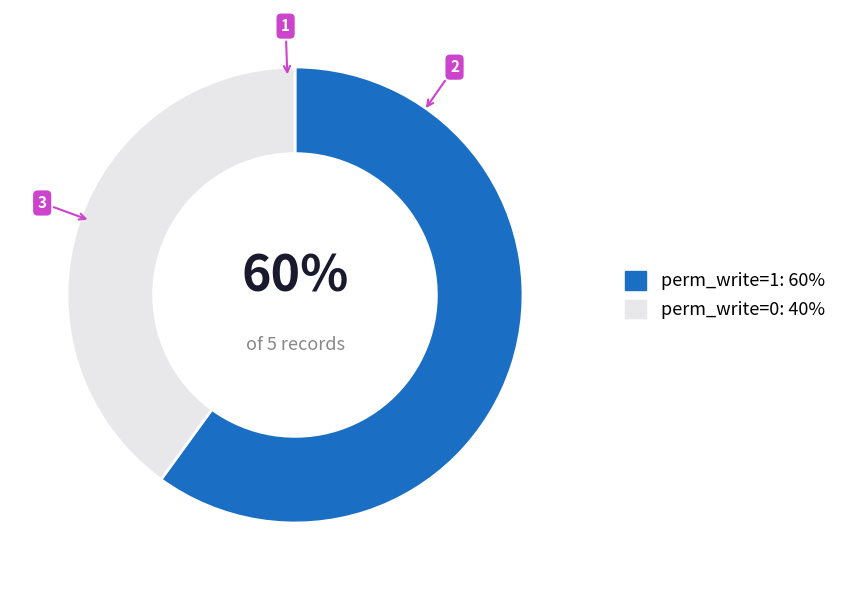

Count the number of slices in the pie.

2